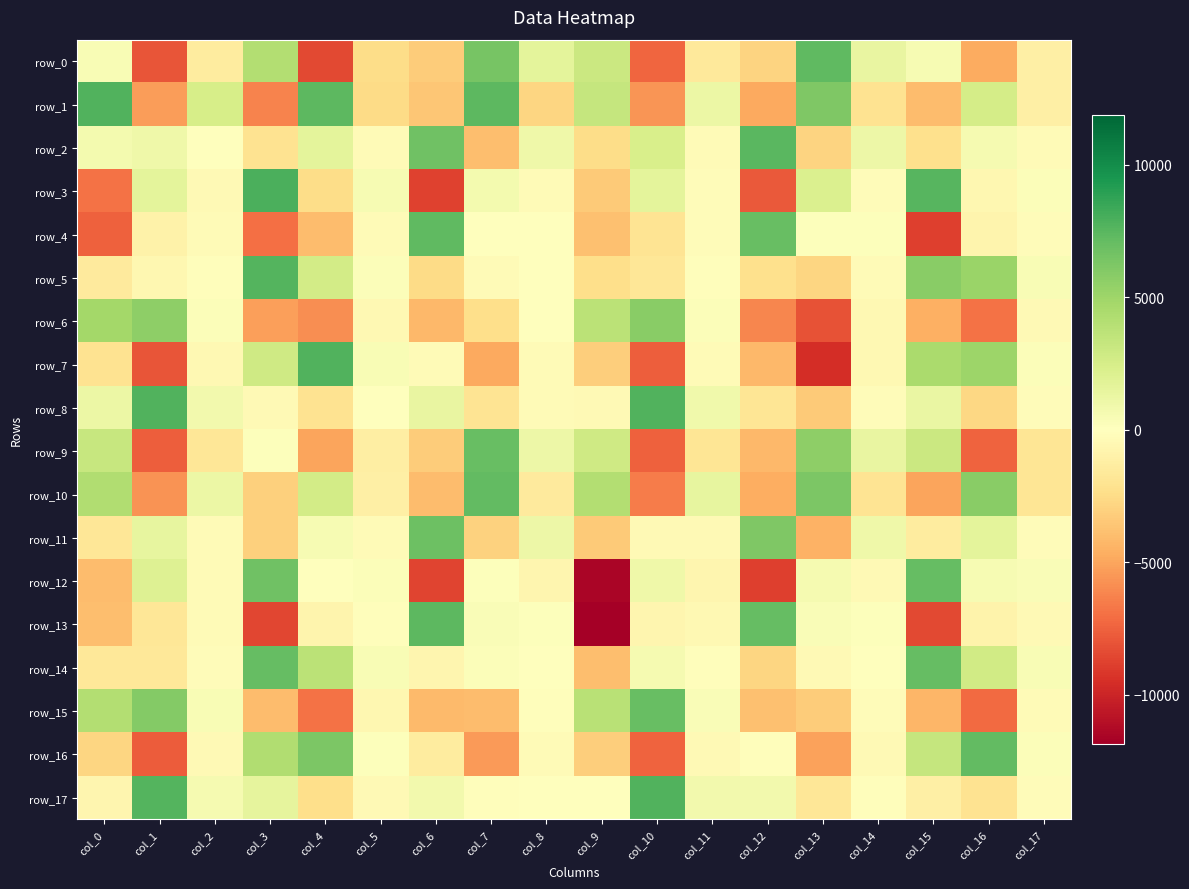

Which category has the lowest value in the row_16 series?

col_1